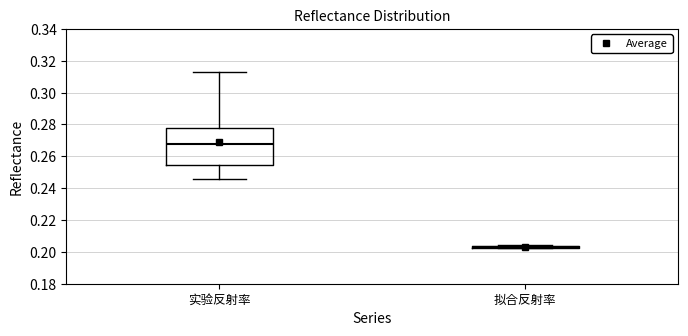

Reading left to right, read every box against the y-axis: the position of its median line, the range the box covers, and the ends of its whiskers. The values are not printed on the chart, so give them approximately, as read against the axis.

实验反射率: median 0.268, box 0.254 to 0.278, whiskers 0.246 to 0.312
拟合反射率: box collapsed to a line at 0.204, whiskers 0.202 to 0.204